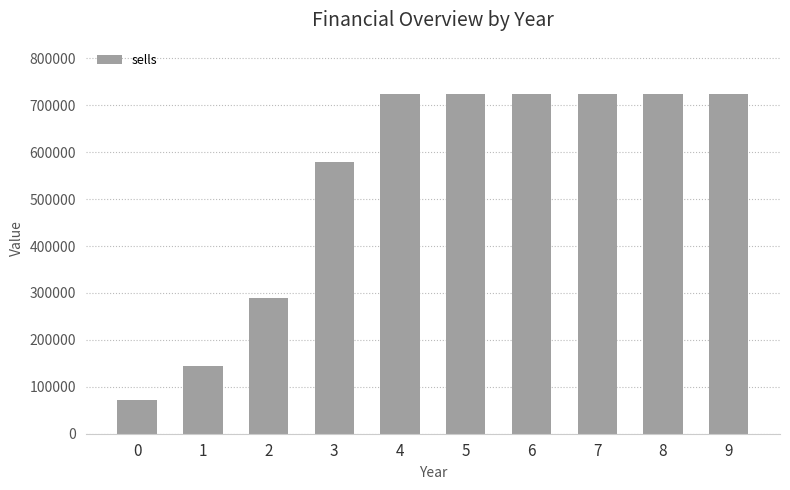

What is the maximum value shown in the chart?

724587.6